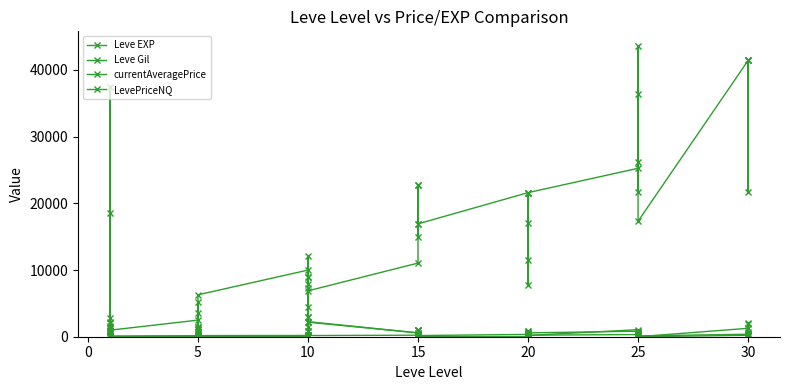

Which has a higher value, 10 or 5?

10